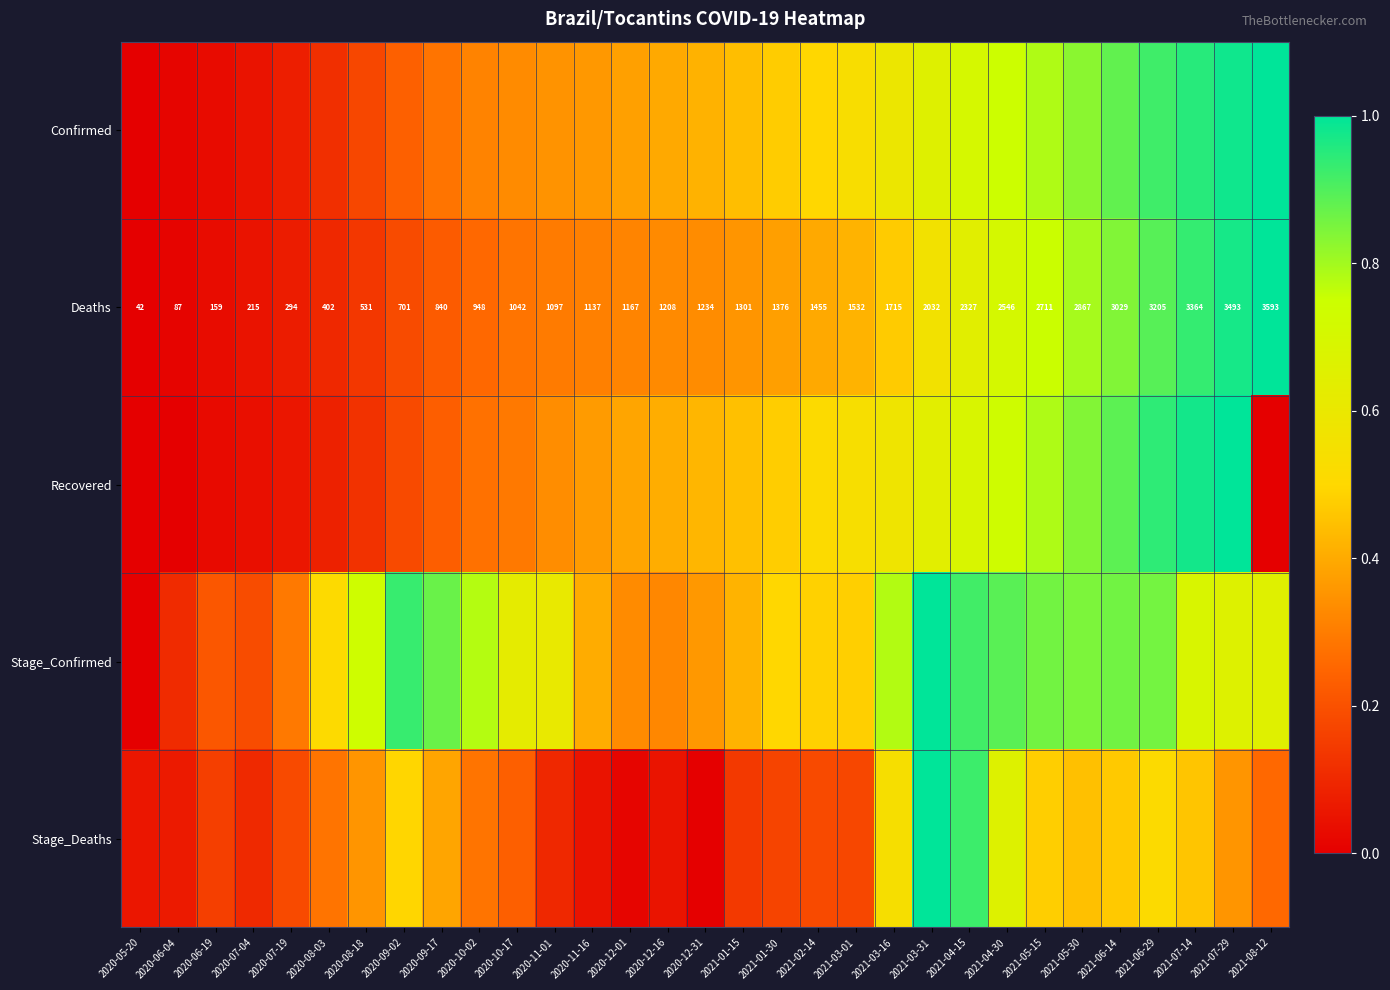

What is the difference between the highest and lowest values at 2020-10-17?

0.4